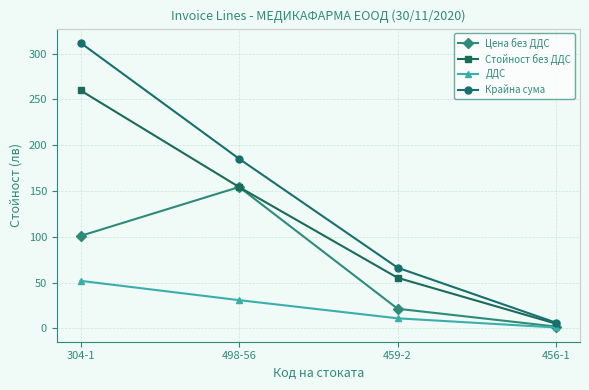

What is the approximate value of ДДС at 456-1?

1.0